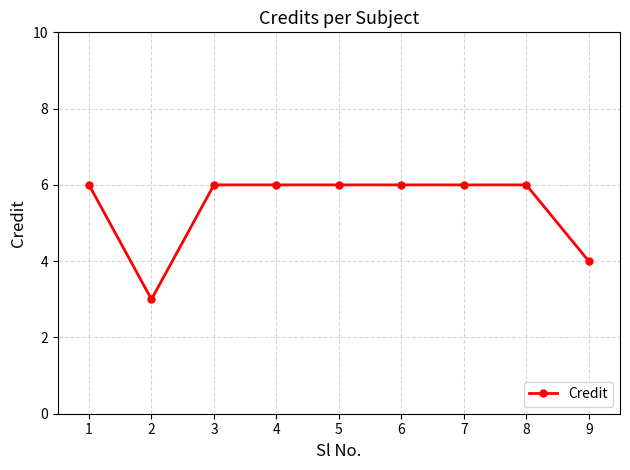

What is the minimum value shown in the chart?

3